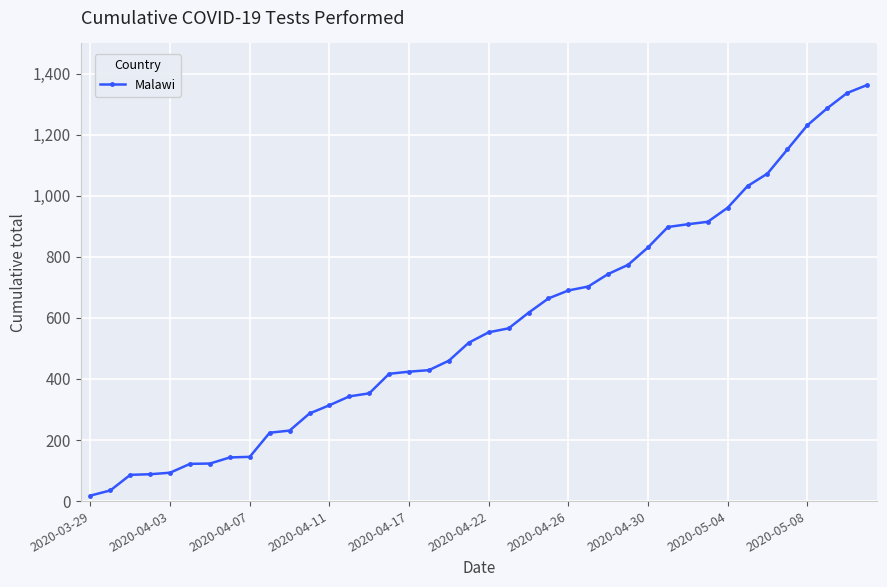

What is the difference between the maximum and minimum values?

1345